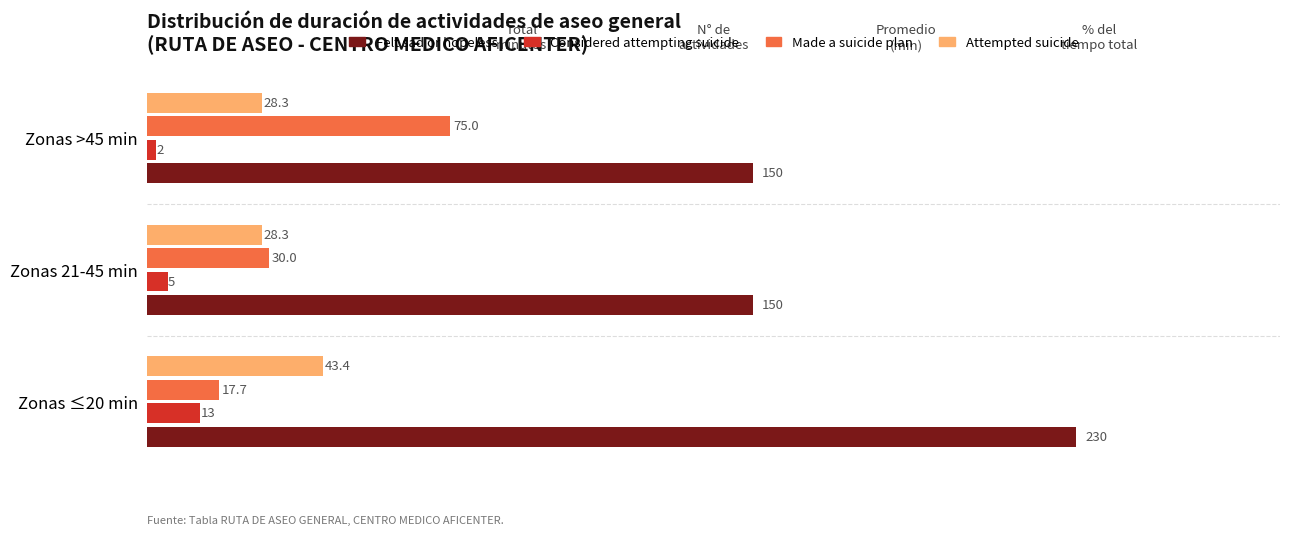

Which category has the highest value across all series?

Zonas ≤20 min